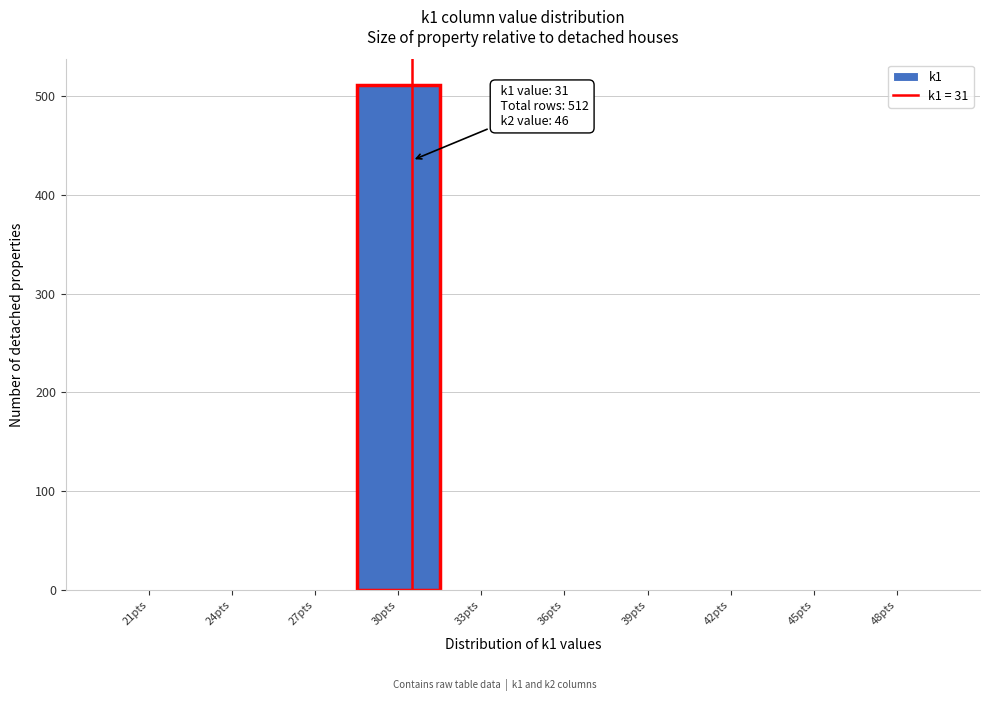

Reading right to left, what are all the values shown in this chart?

48pts=0	45pts=0	42pts=0	39pts=0	36pts=0	33pts=0	30pts=512	27pts=0	24pts=0	21pts=0